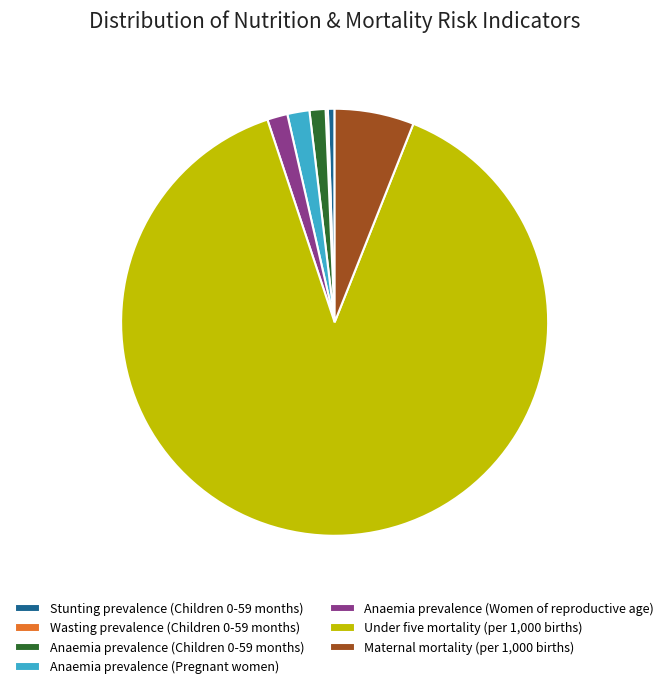

Which has a higher value, Maternal mortality (per 1,000 births) or Under five mortality (per 1,000 births)?

Under five mortality (per 1,000 births)